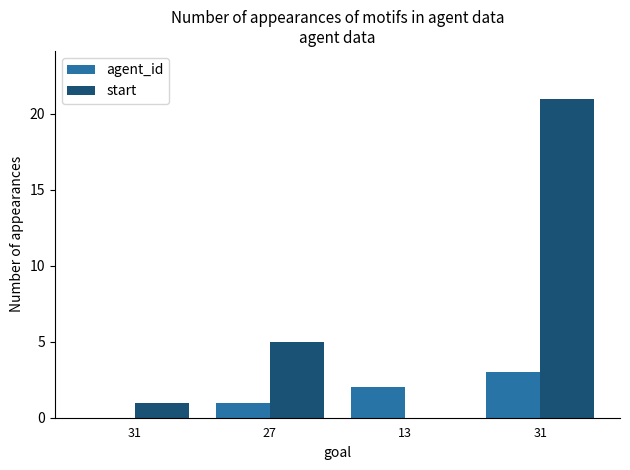

At which label does start first exceed 5?

31